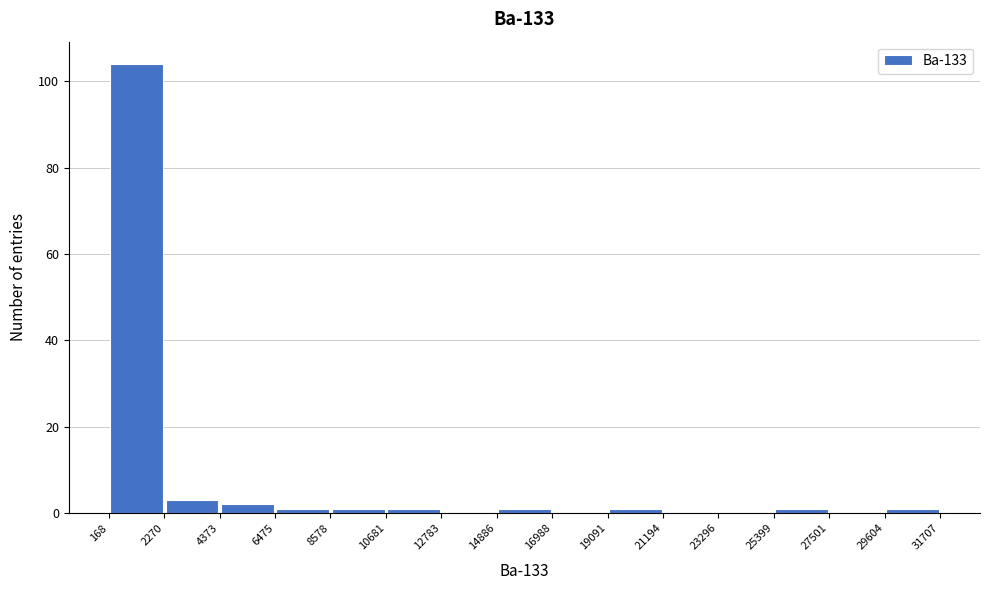

What is the height of the bar covering 168 to 2270 on the x-axis? The values are not printed on the chart, so give them approximately, as read against the axis.

104